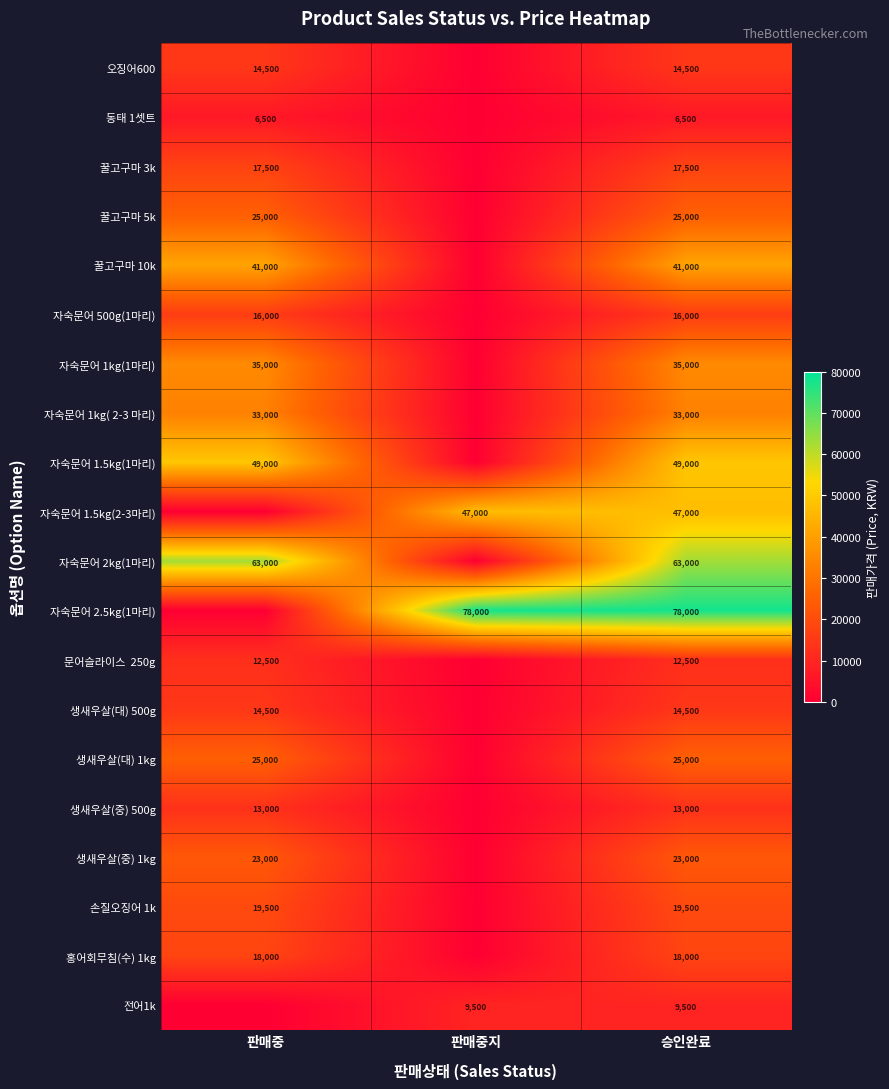

True or false: 자숙문어 1kg( 2-3 마리) has a value of 51593 at 판매중.

False